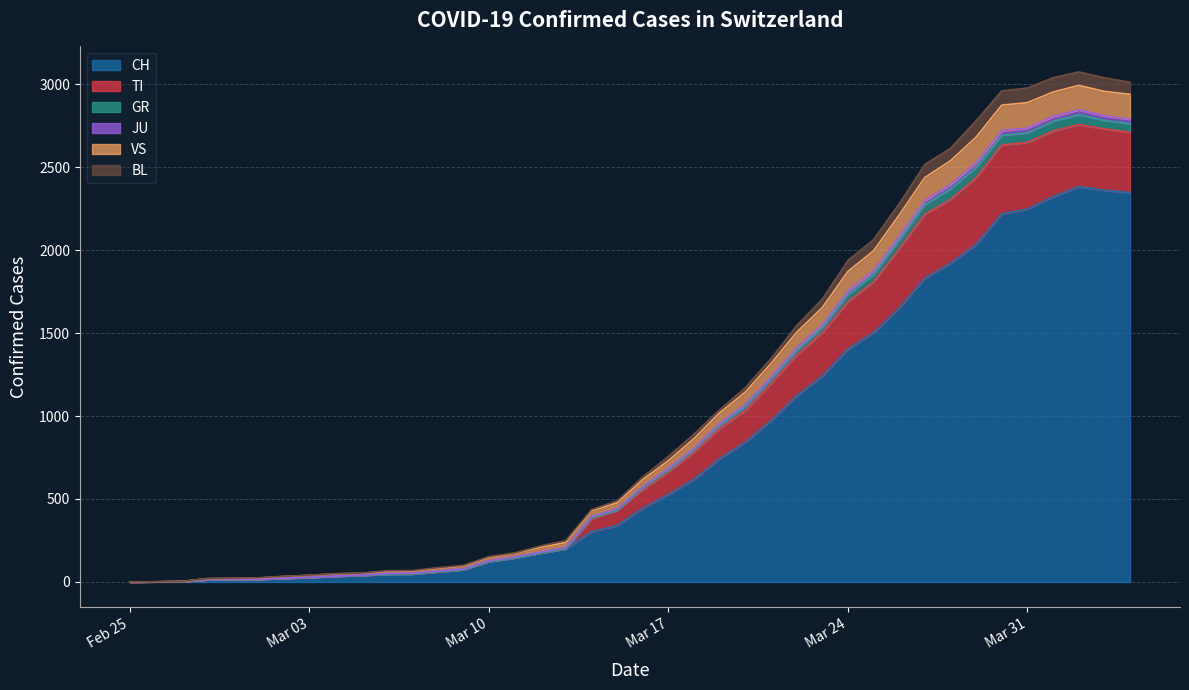

The value of CH at Mar 10 is 123. True or false?

True